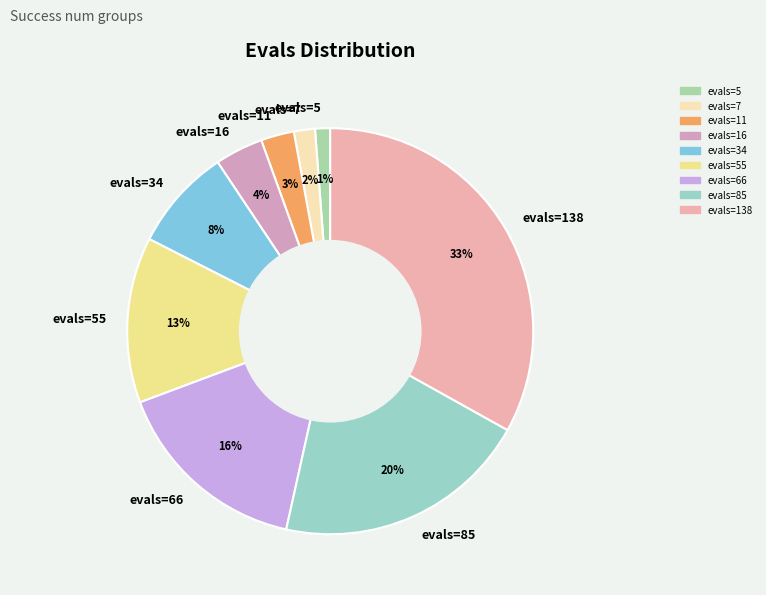

Does evals=7 account for over 50% of the chart?

No